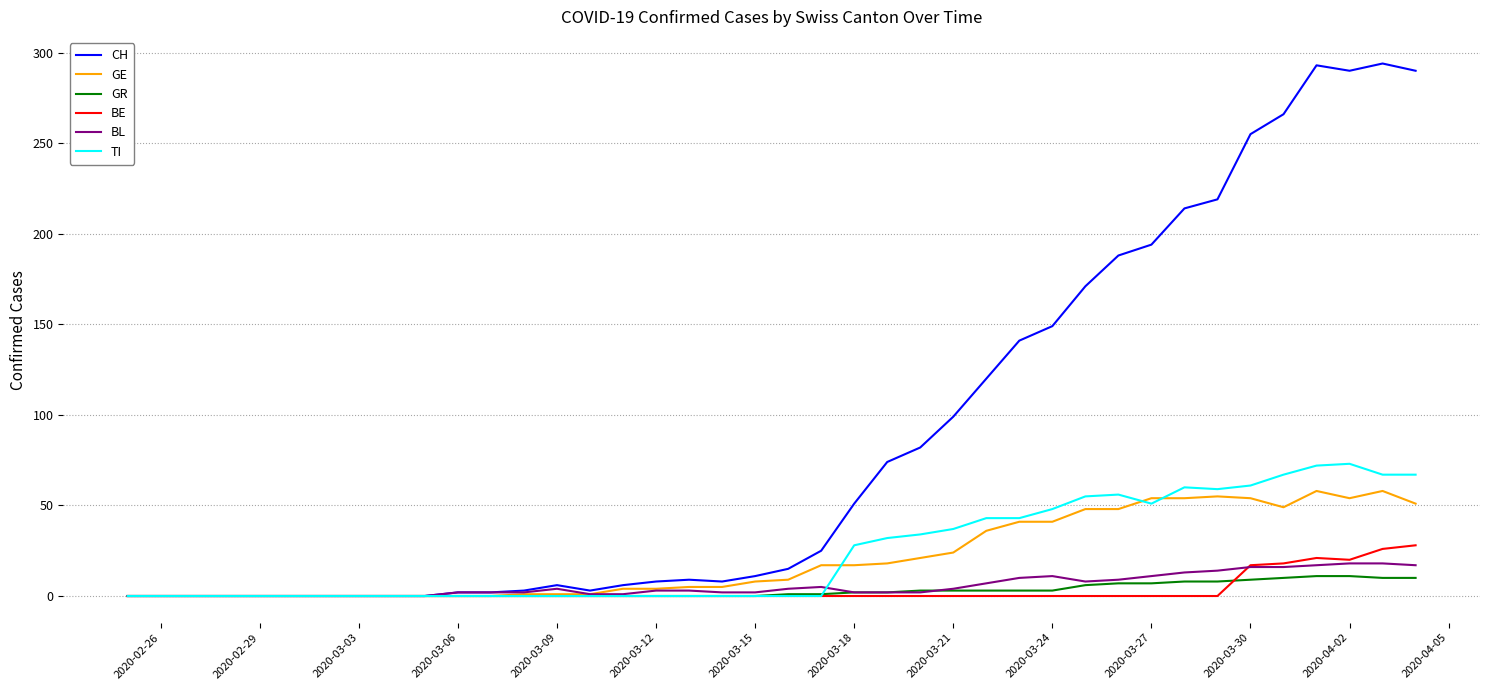

Which series has the largest total across all categories?

CH